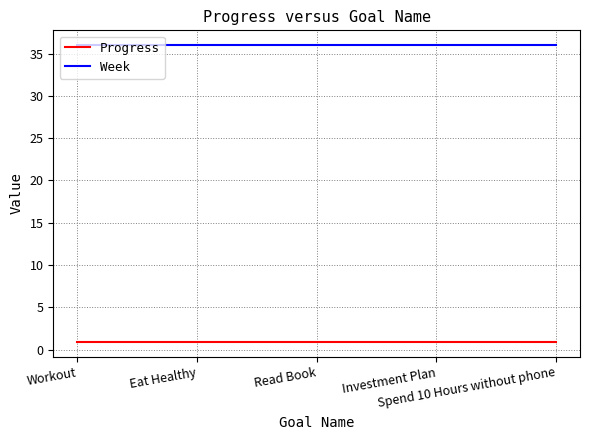

What is the minimum value for Week?

36.0